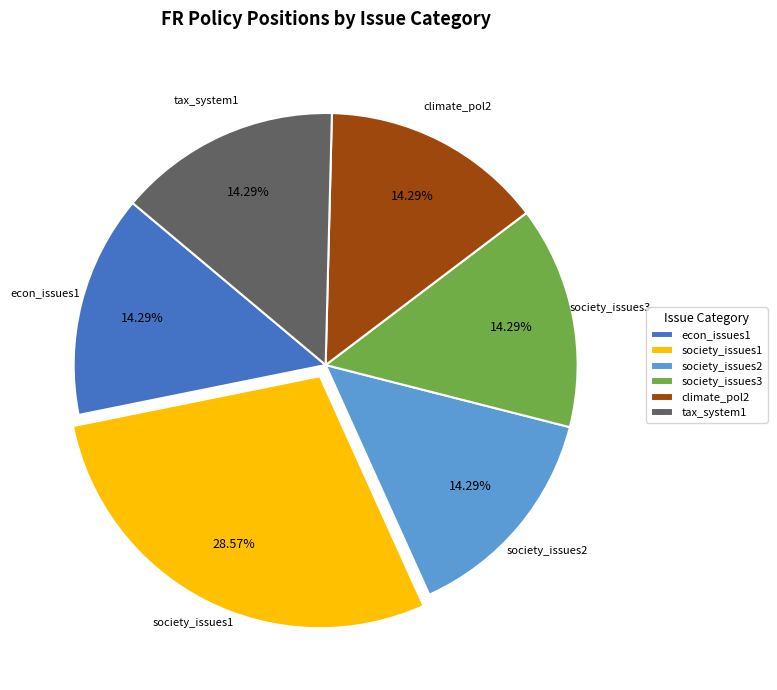

Is climate_pol2 the majority of the pie?

No